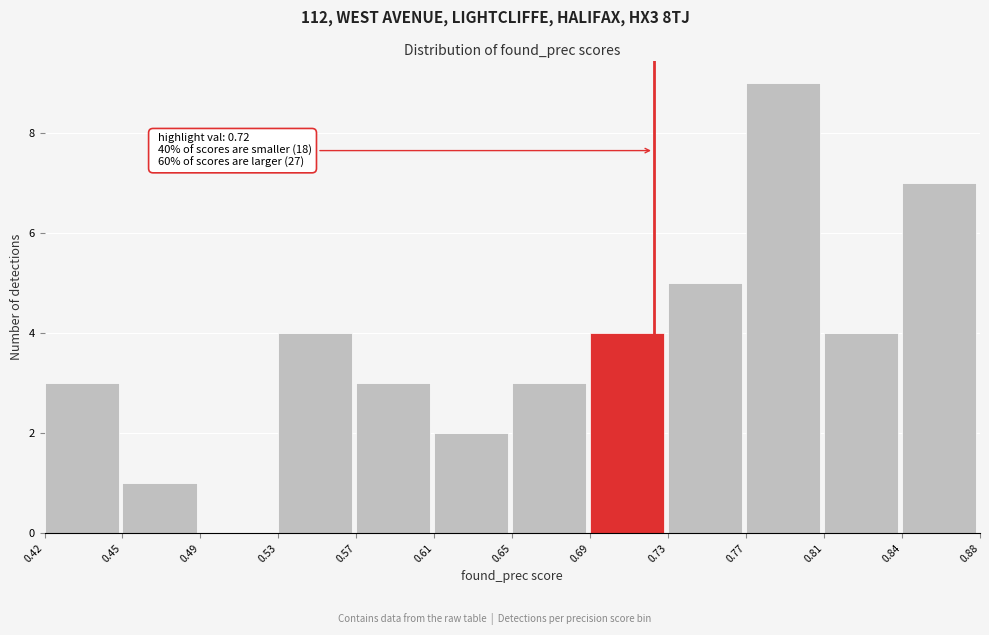

Reading left to right, extract all data points from this chart.

0.42=3	0.45=1	0.49=0	0.53=4	0.57=3	0.61=2	0.65=3	0.69=4	0.73=5	0.77=9	0.81=4	0.84=7